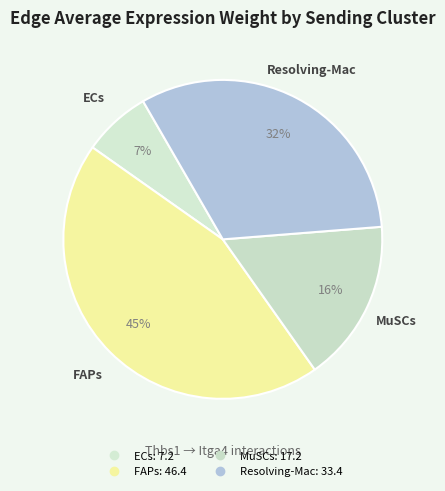

Approximately how many times larger is the value at Resolving-Mac compared to FAPs?

0.7